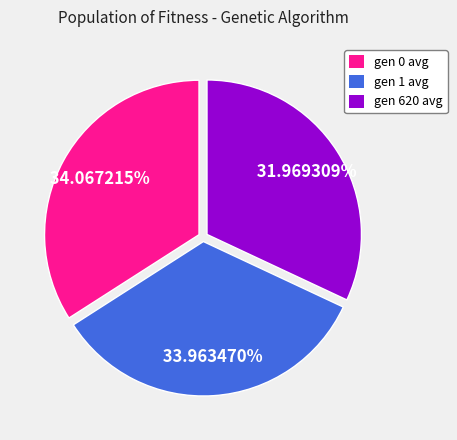

True or false: gen 1 avg accounts for 34% of the total.

True